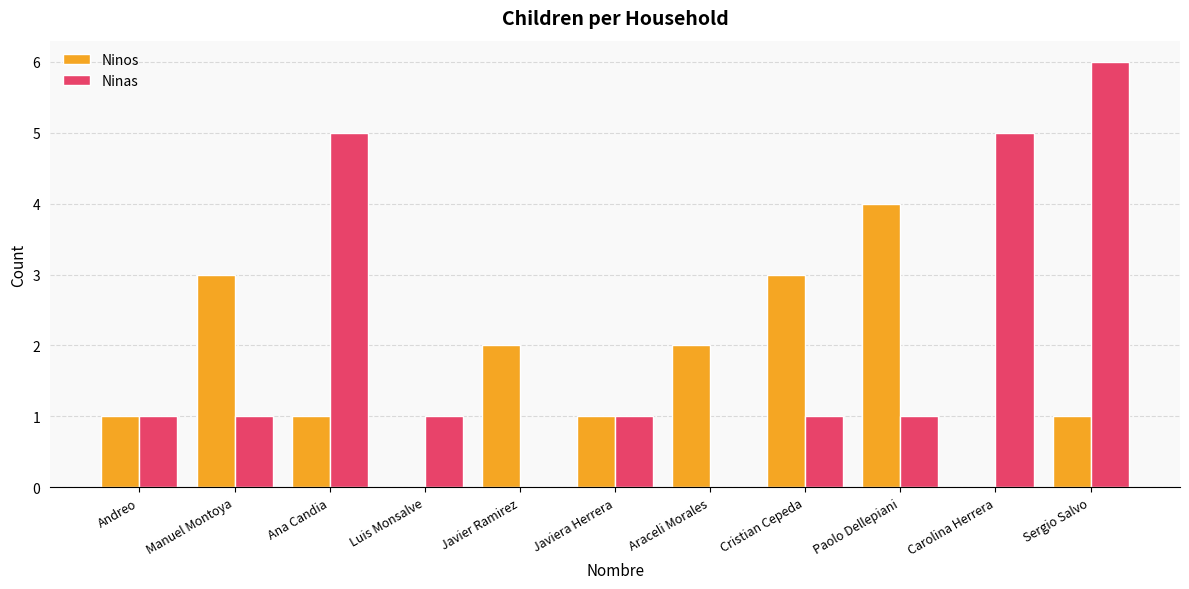

What is the maximum value for Ninas?

6